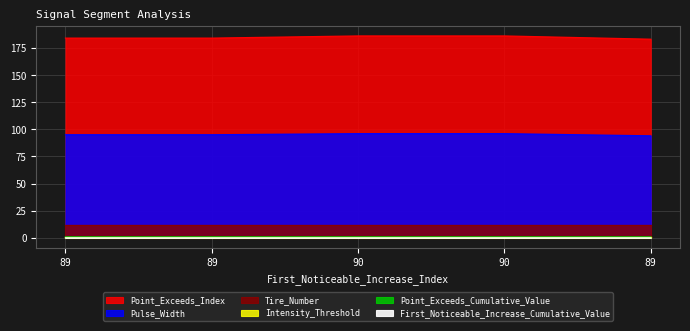

The value of Point_Exceeds_Cumulative_Value at 89 is 0.9. True or false?

True